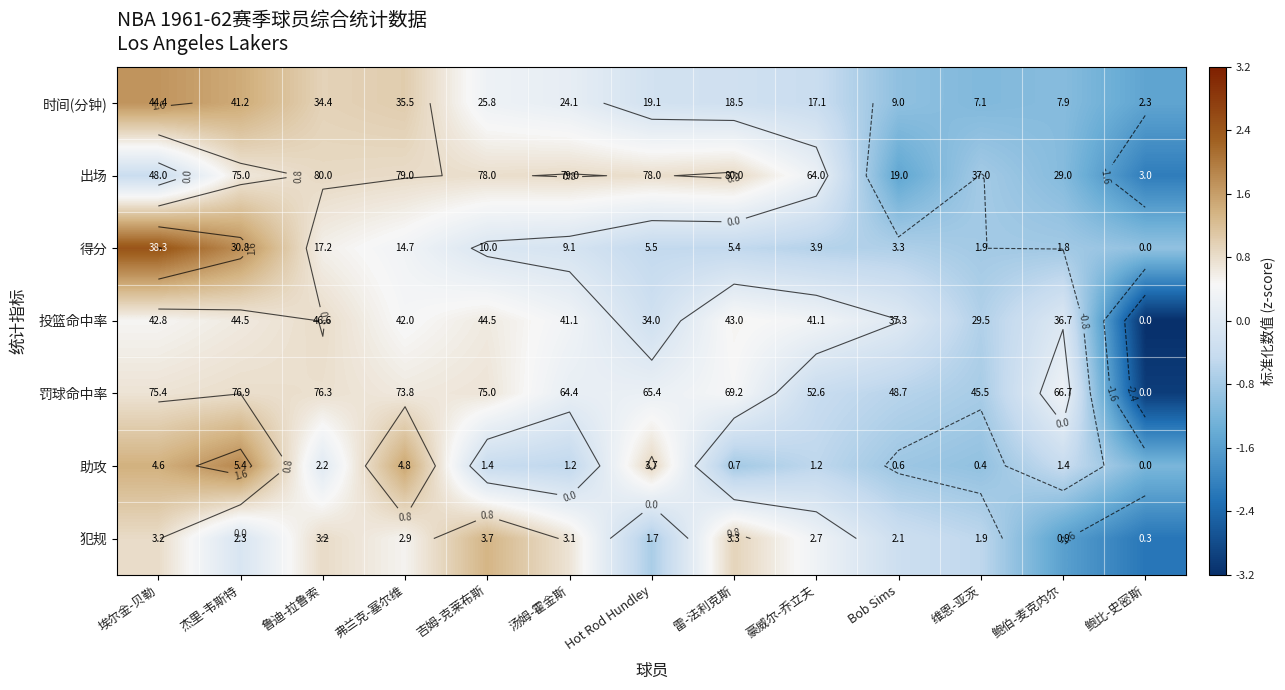

What is the approximate value of 助攻 at 吉姆-克莱布斯?

-0.4